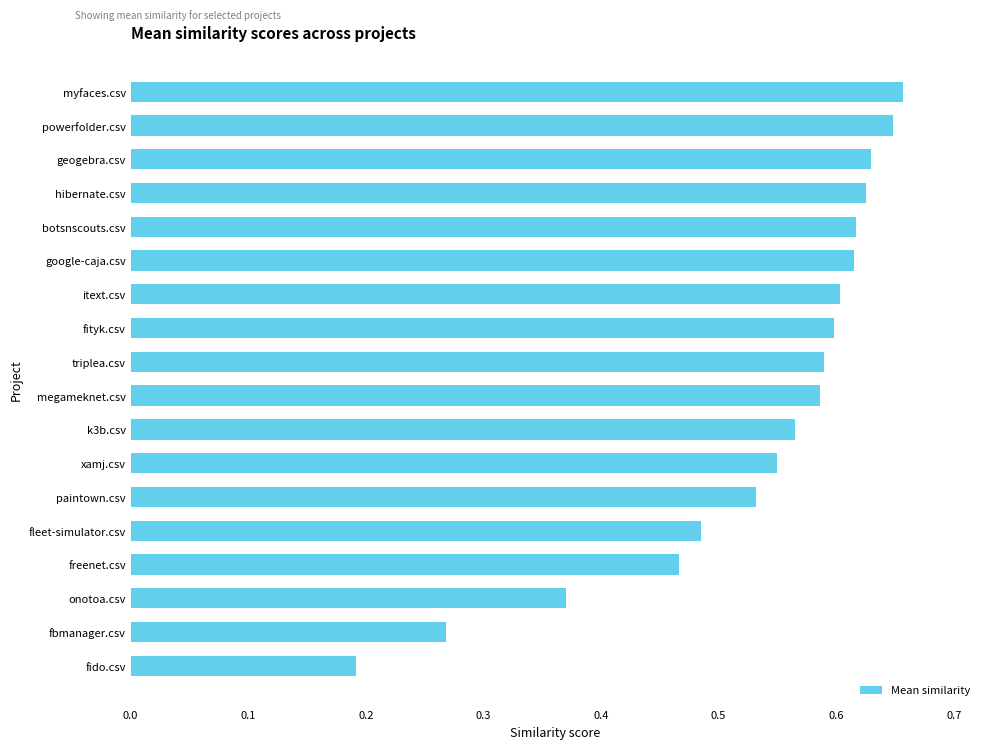

How many values are between 0 and 1?

18